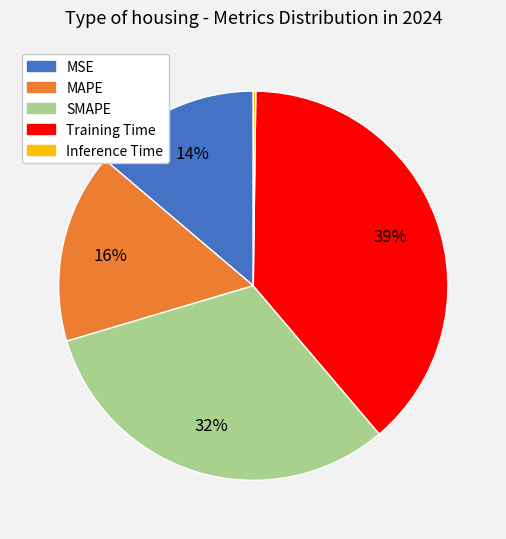

To the nearest percent, what is the difference between the Training Time and MSE slice percentages?

25%